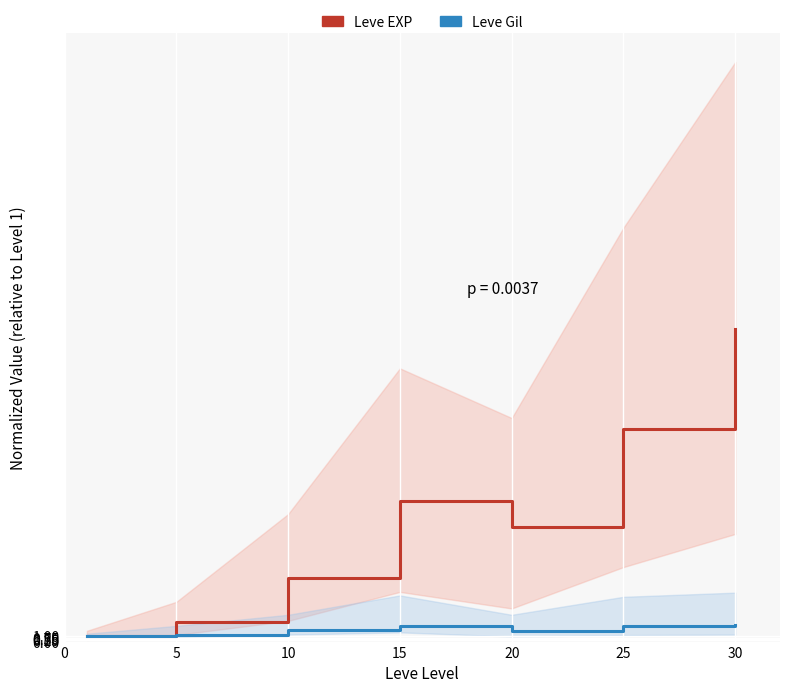

Where is the first local minimum for Leve EXP?

20